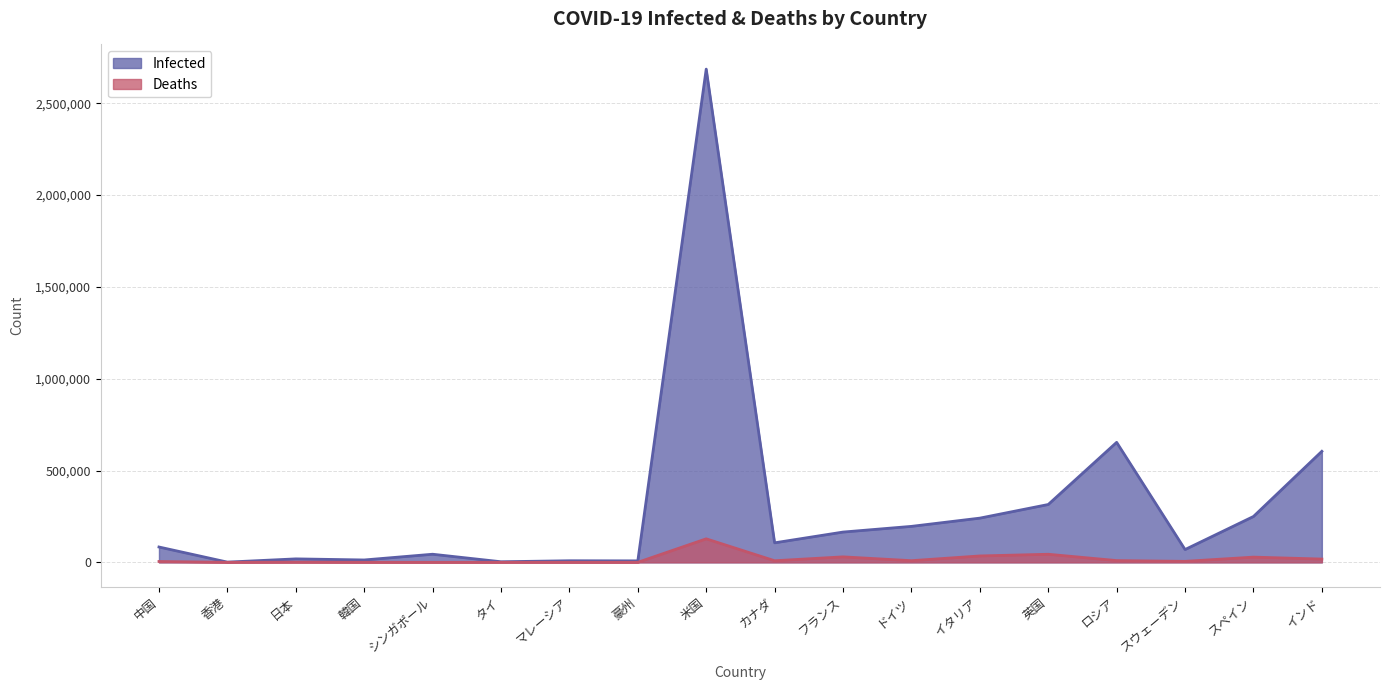

Rank the series by their maximum value, from highest to lowest.

Infected, Deaths